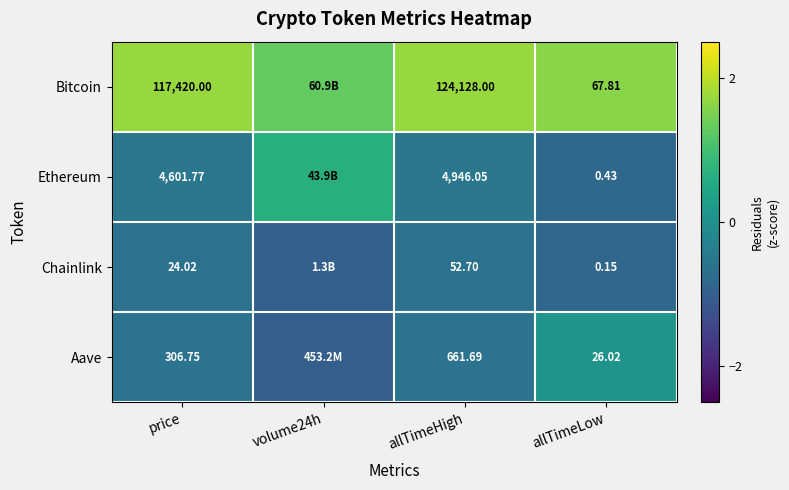

At allTimeHigh, list the series in order from largest to smallest.

Bitcoin, Ethereum, Aave, Chainlink